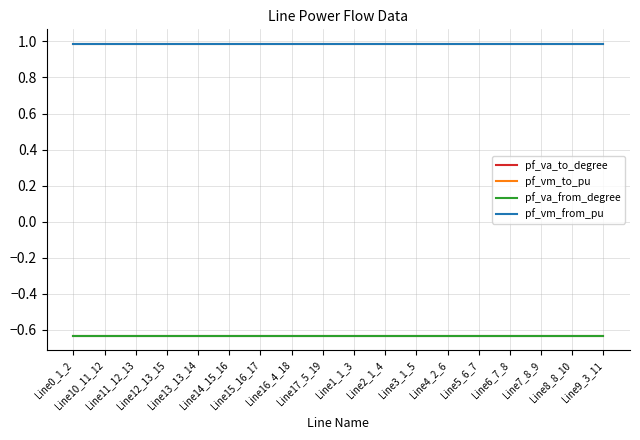

Is this an area chart (filled region under the line)?

No